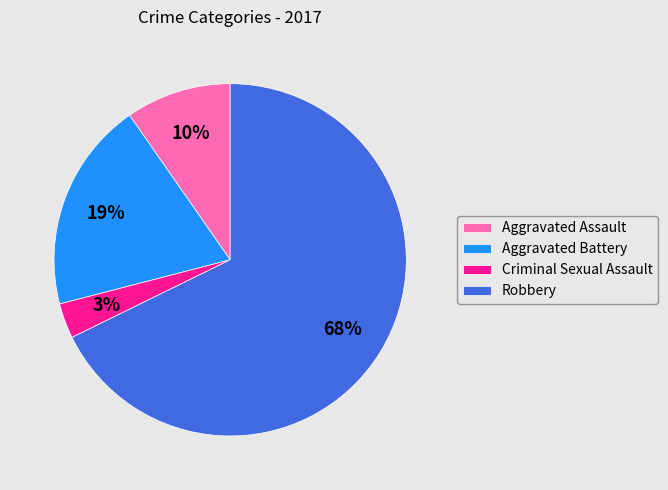

True or false: Aggravated Assault accounts for 1% of the total.

False